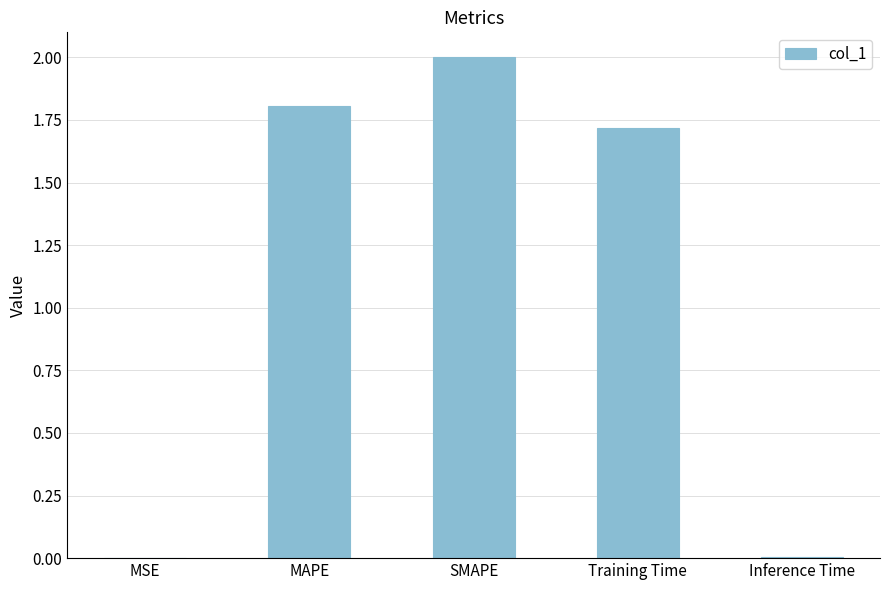

What is the average value?

1.1